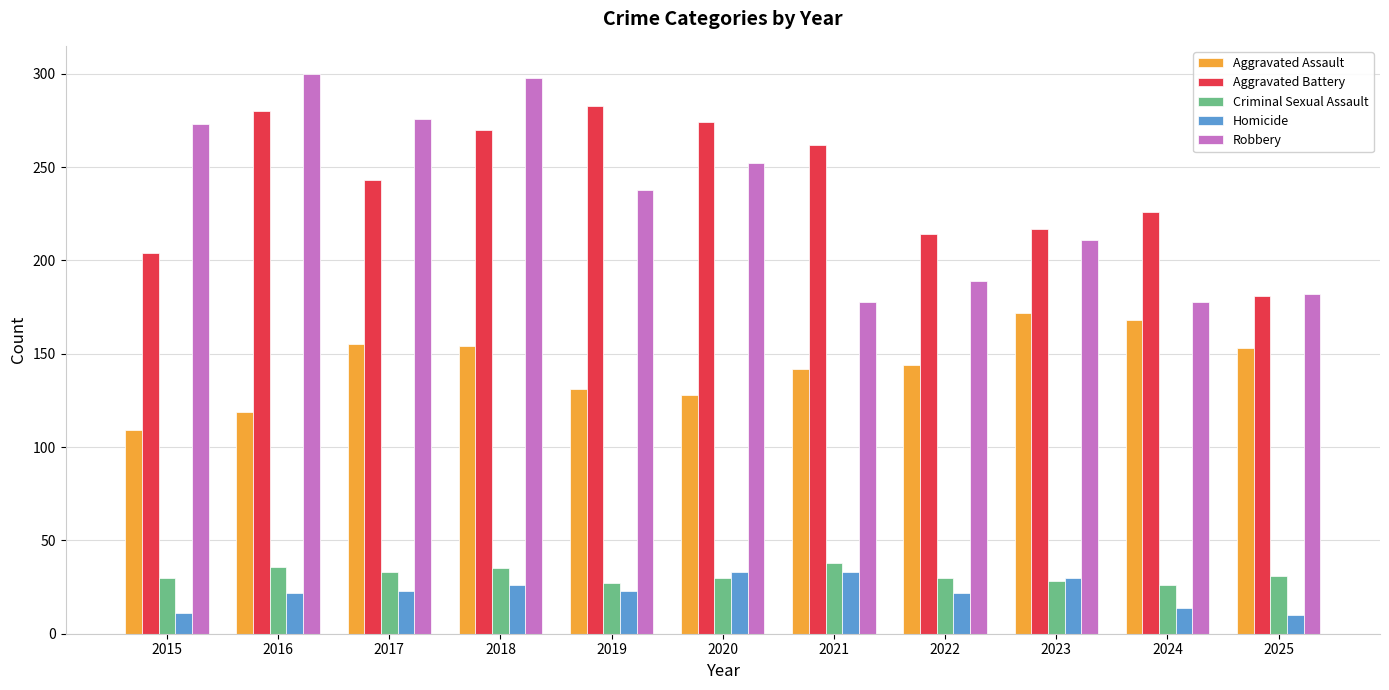

How many series are shown in this chart?

5